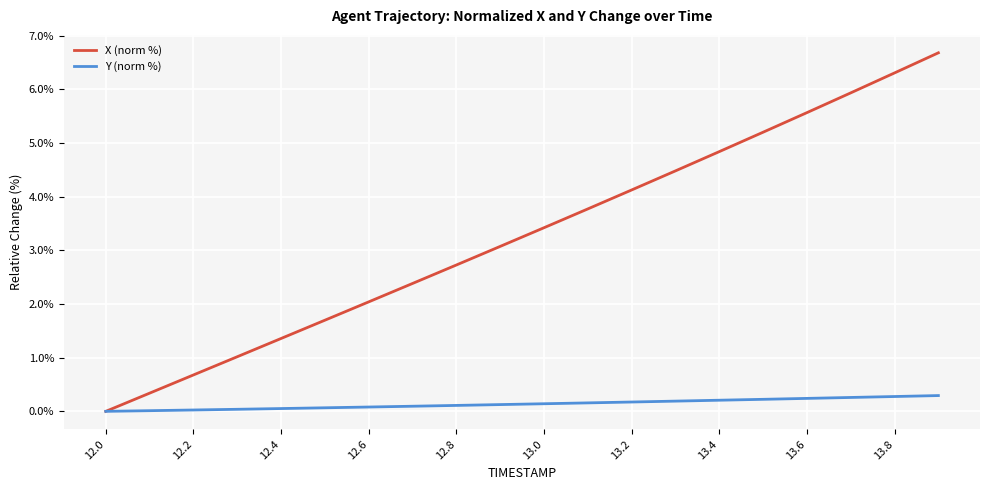

Which series has the widest spread of values?

X (norm %)